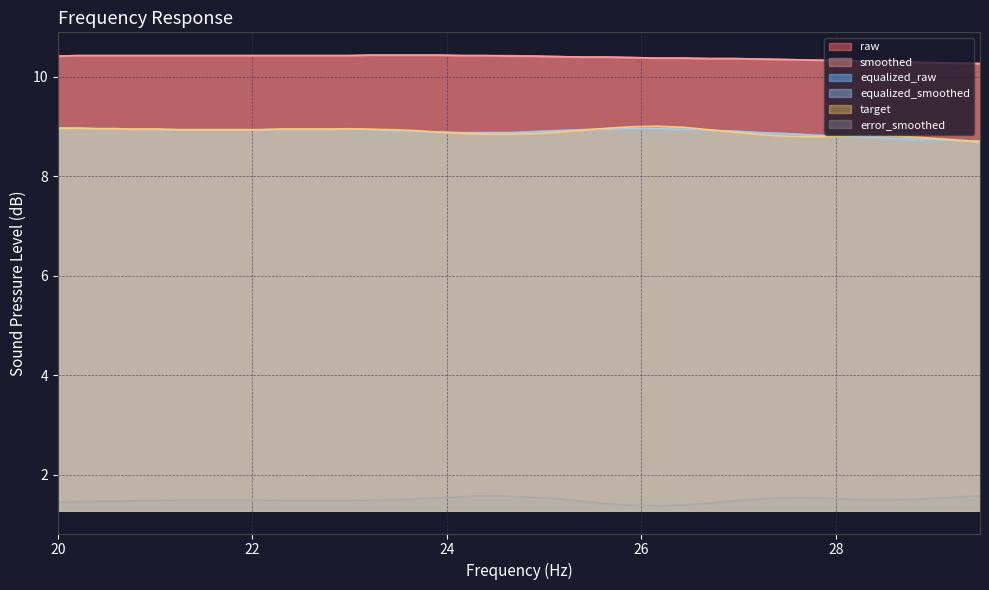

True or false: equalized_smoothed and error_smoothed intersect in this chart.

False